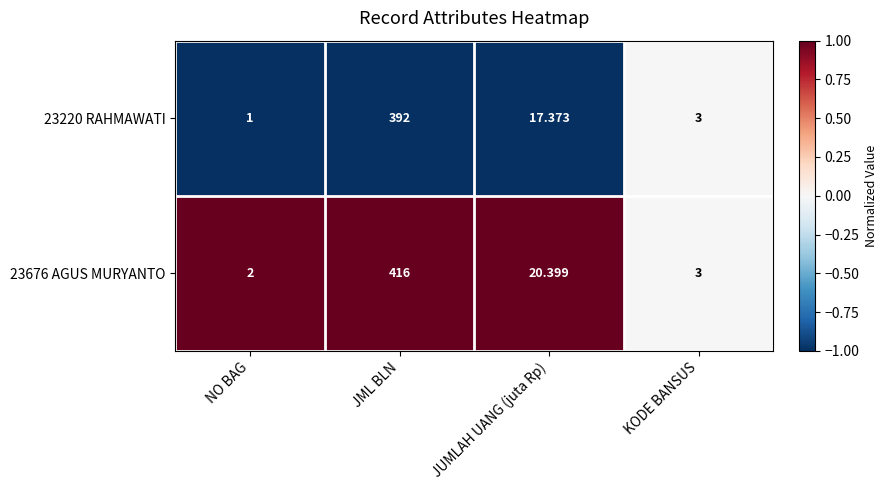

Which series has the largest range (max minus min)?

23676 AGUS MURYANTO